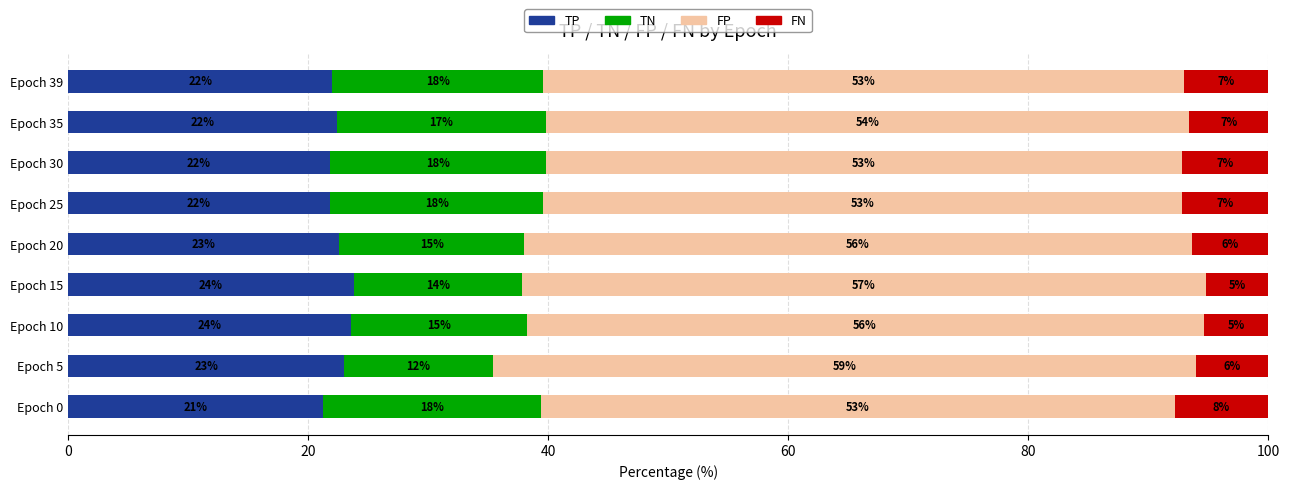

What is the approximate value of TP at Epoch 35?

22.4